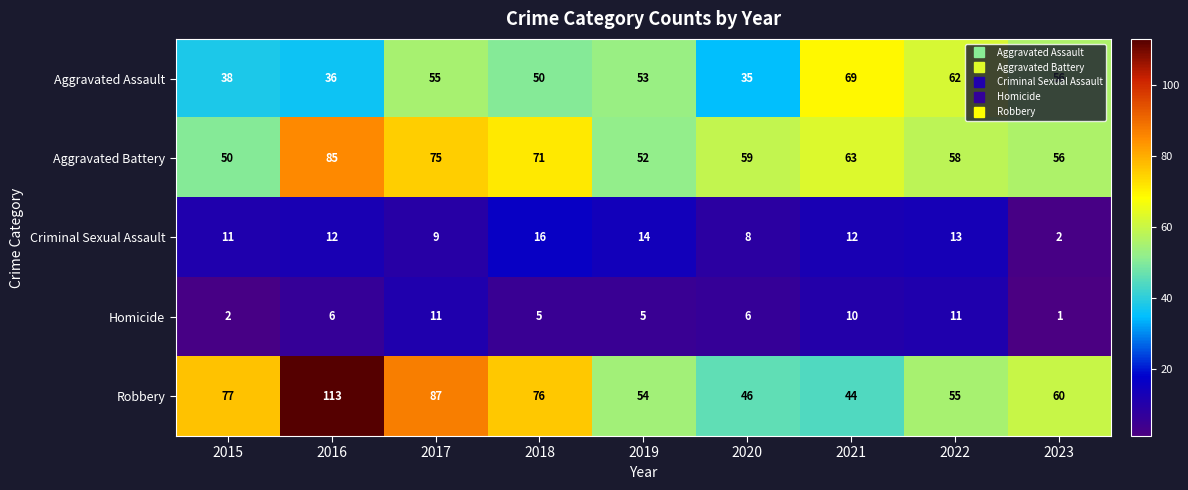

What is the sum of the Criminal Sexual Assault values at 2017 and 2016?

21